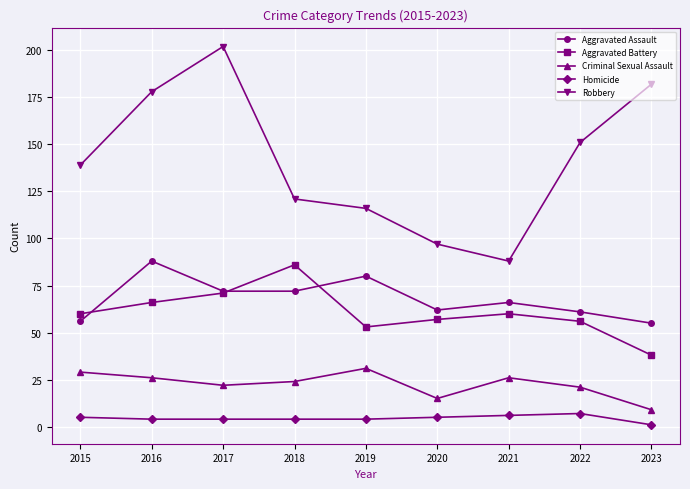

In Criminal Sexual Assault, how many points are higher than both neighbors (excluding endpoints)?

2